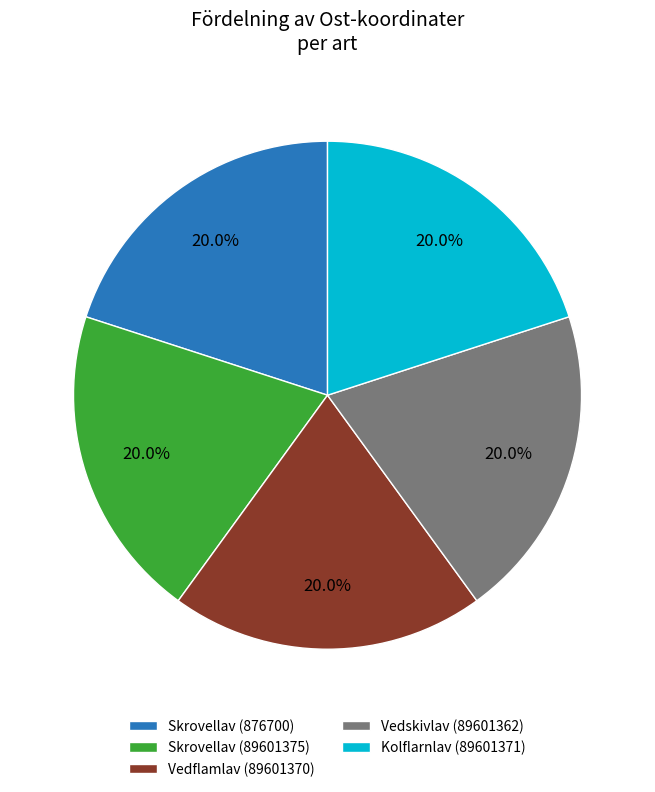

What percentage do Vedskivlav (89601362) and Skrovellav (89601375) together represent?

40.0%